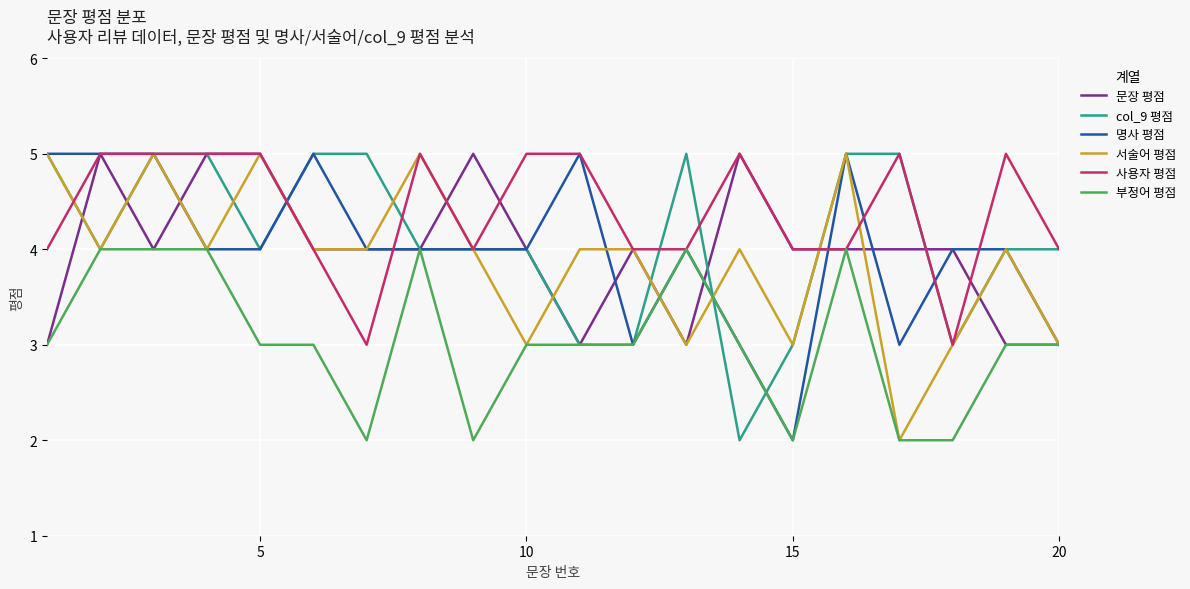

Which series has the largest total across all categories?

사용자 평점